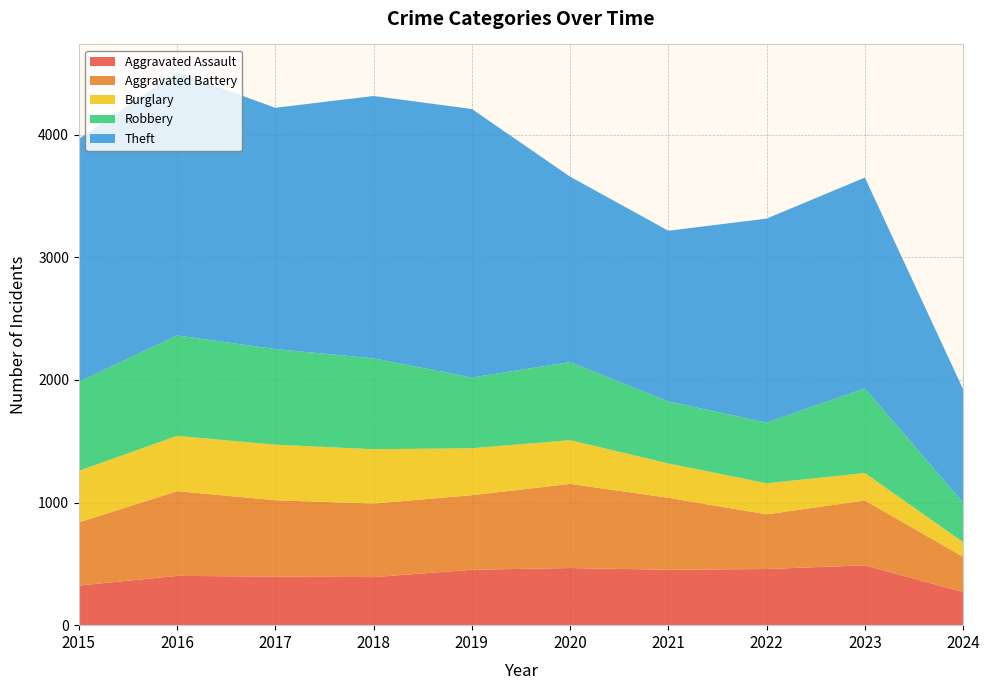

Reading right to left, extract all data points from this chart.

Aggravated Assault: 270	488	458	452	466	452	392	396	402	323
Aggravated Battery: 287	529	446	587	686	608	600	623	691	515
Burglary: 120	224	253	280	357	383	443	453	451	421
Robbery: 322	690	495	506	637	577	741	780	819	726
Theft: 925	1720	1664	1392	1512	2190	2140	1968	2148	1981